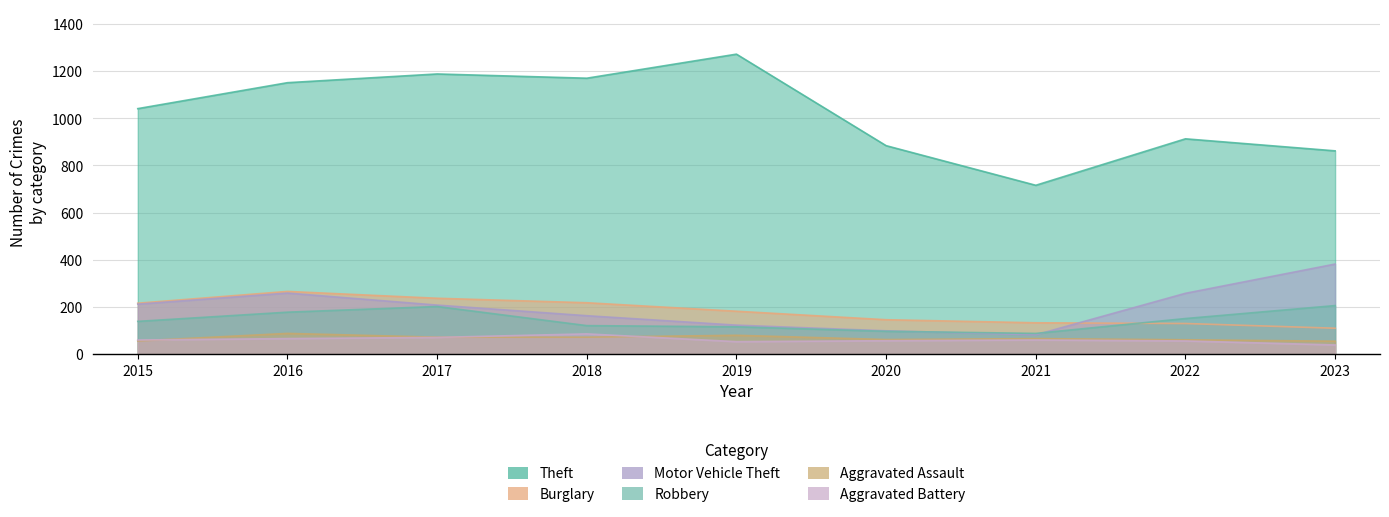

At which label is Aggravated Battery closest to 62?

2015